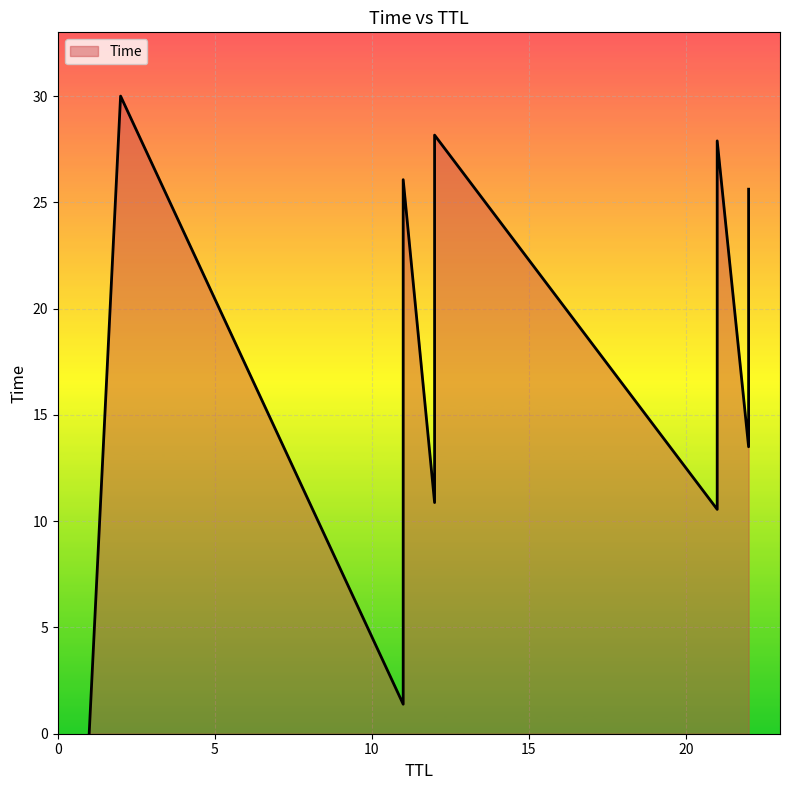

How many categories are shown in the chart?

13